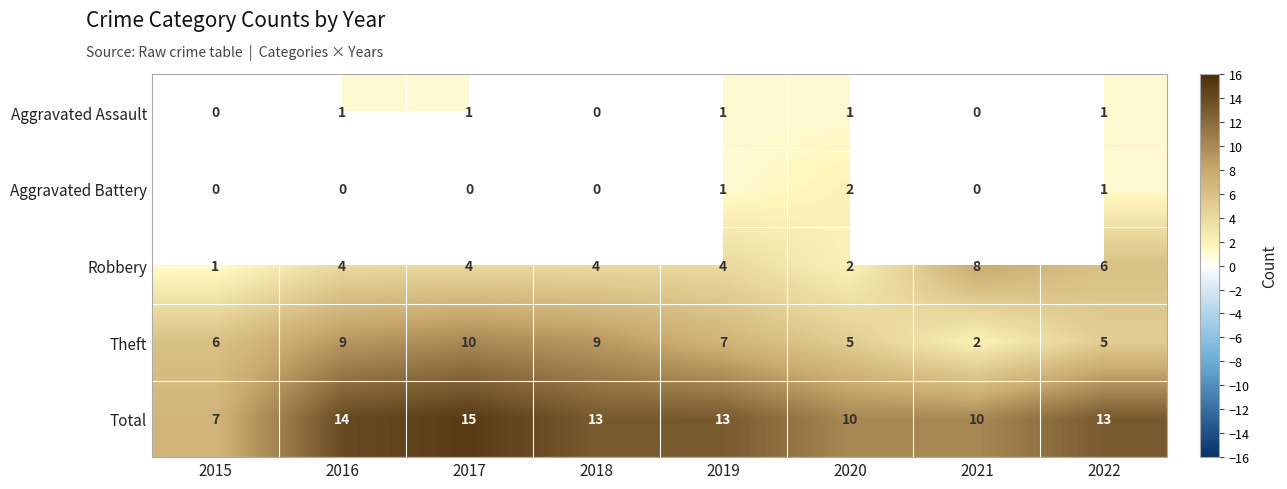

Which has a higher value, 2019 or 2017?

2019